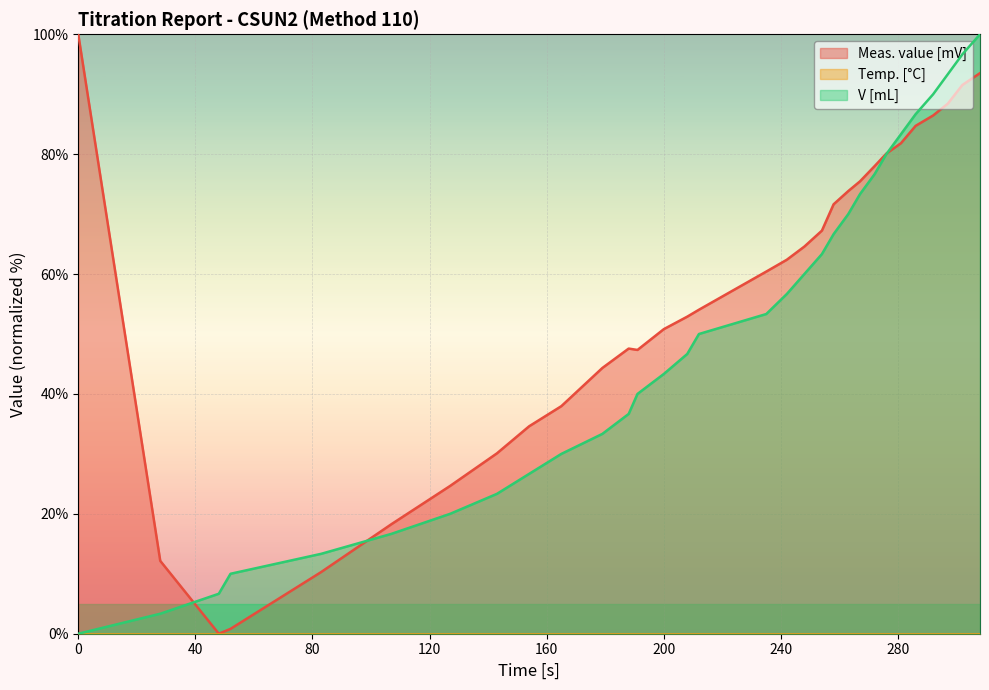

Which series has the largest range (max minus min)?

Meas. value [mV]